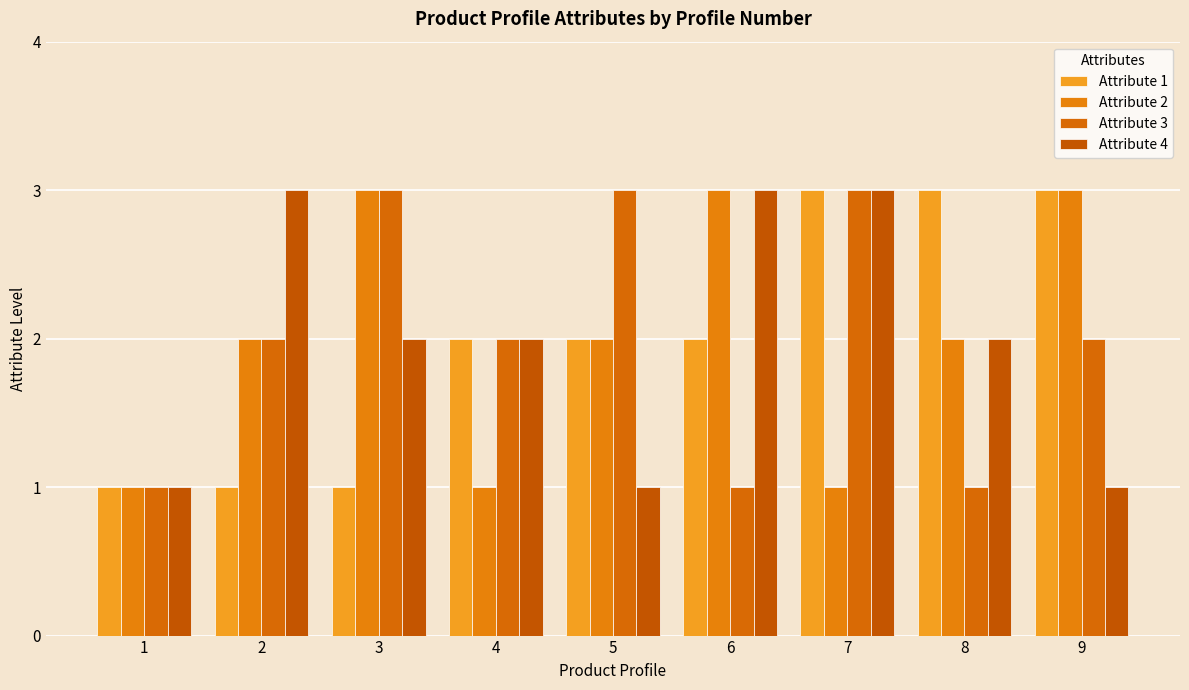

Count the number of data series in this chart.

4